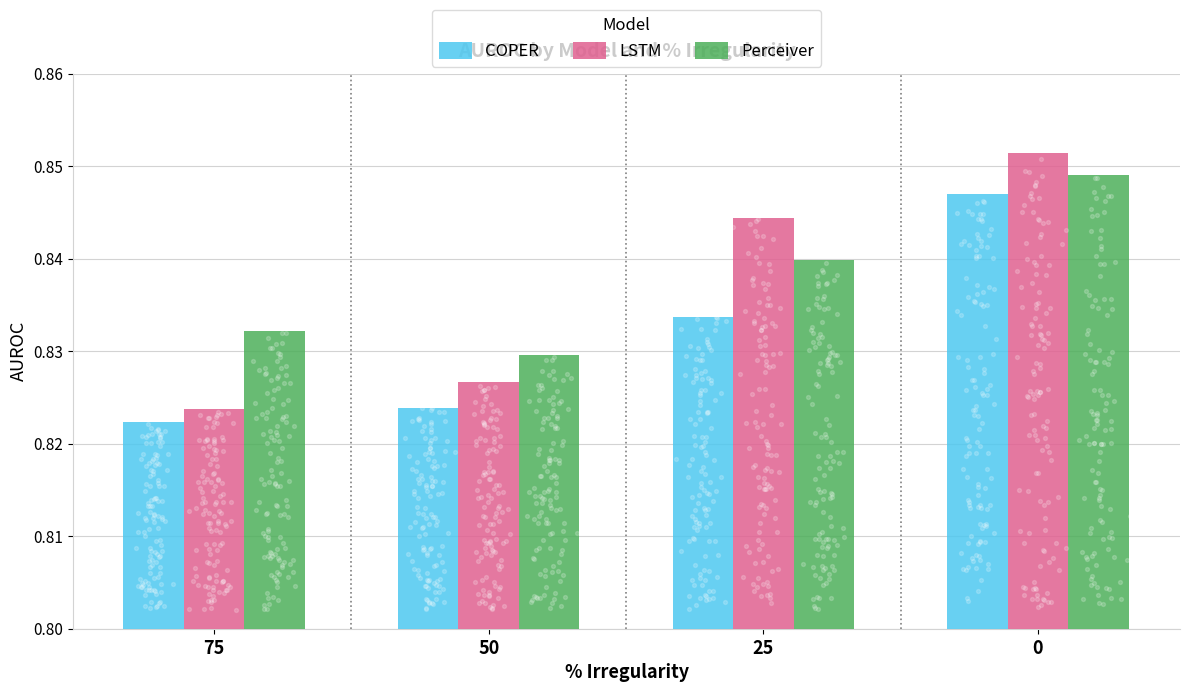

Which series reaches the minimum Y coordinate?

COPER